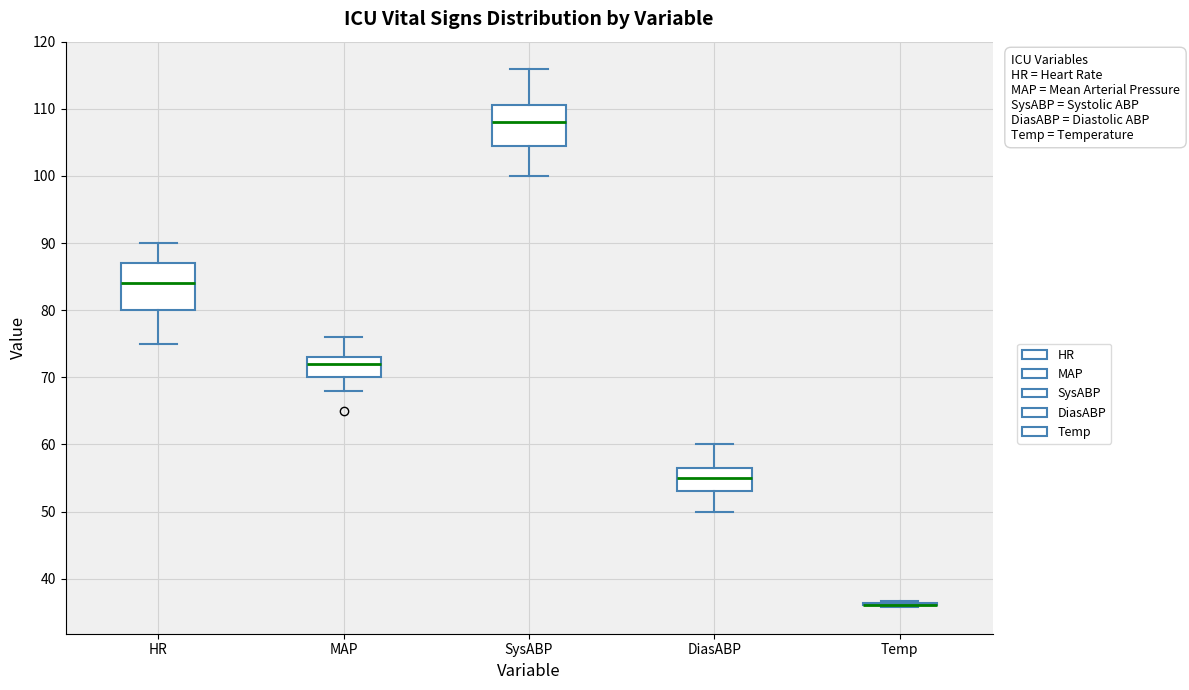

Reading left to right, transcribe this box plot: for each box, give where its median line is, the range the box spans, and where its two whiskers end, as read against the y-axis. The values are not printed on the chart, so give them approximately, as read against the axis.

HR: median 84, box 80 to 87, whiskers 75 to 90
MAP: median 72, box 70 to 73, whiskers 68 to 76
SysABP: median 108, box 105 to 111, whiskers 100 to 116
DiasABP: median 55, box 53 to 57, whiskers 50 to 60
Temp: box collapsed to a line at 36, whiskers 36 to 37